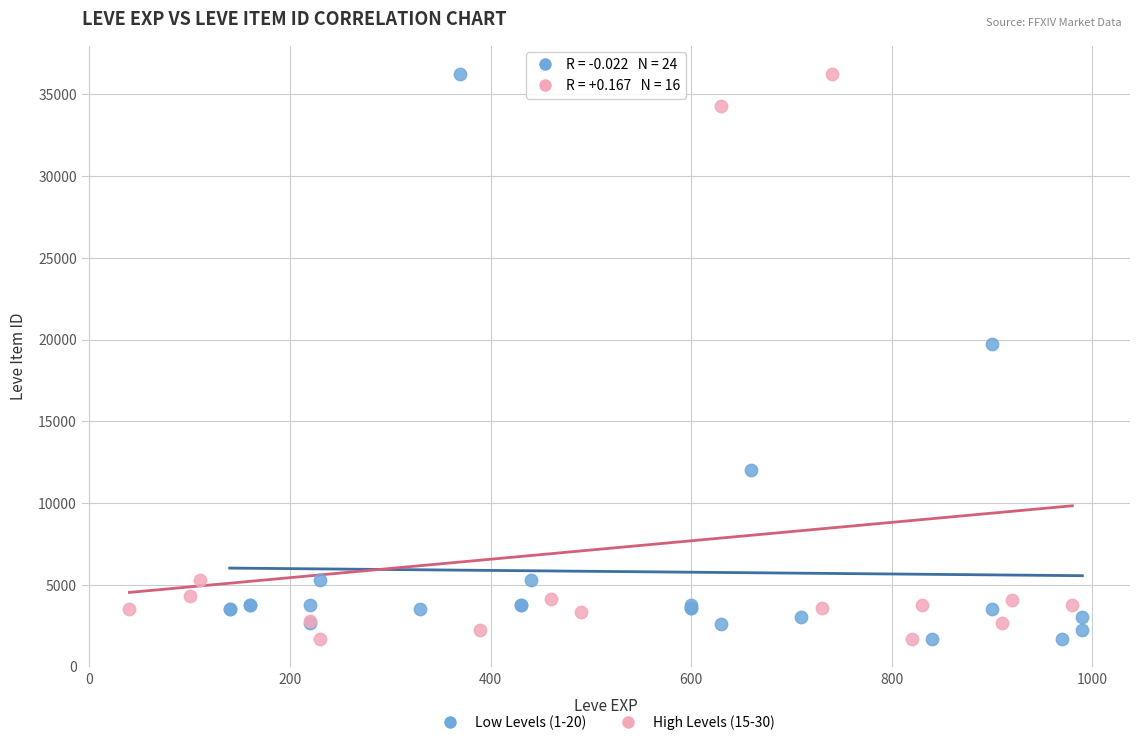

What are all the series names shown in the legend?

Low Levels (1-20), High Levels (15-30)